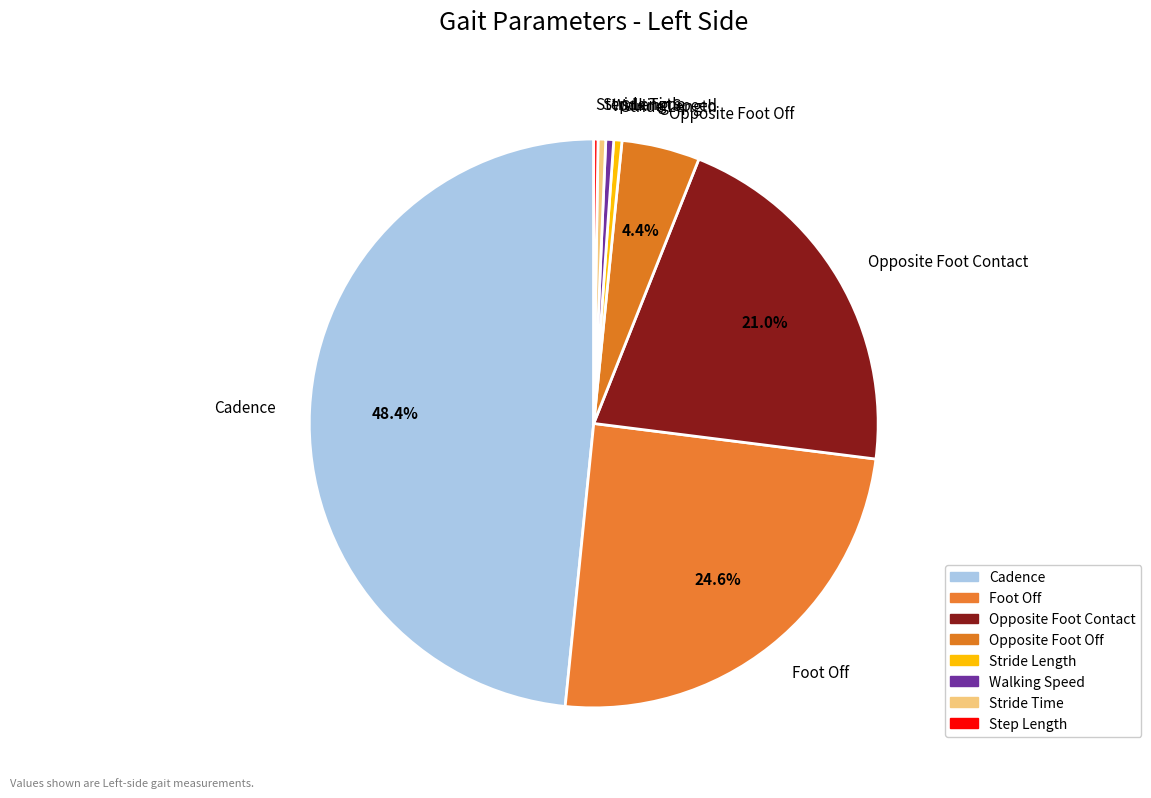

What portion of the pie excludes Opposite Foot Off?

95.6%